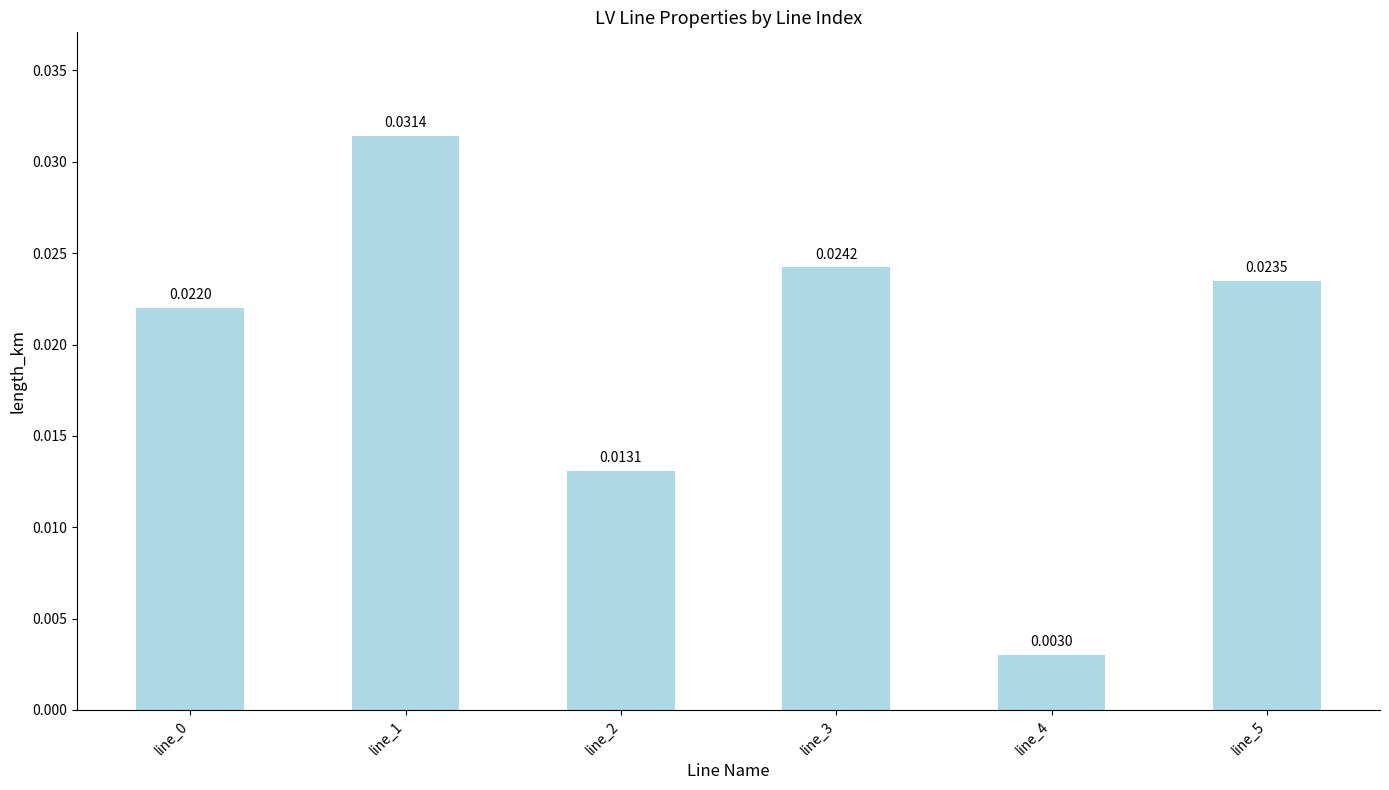

How many values are between 0 and 1?

6